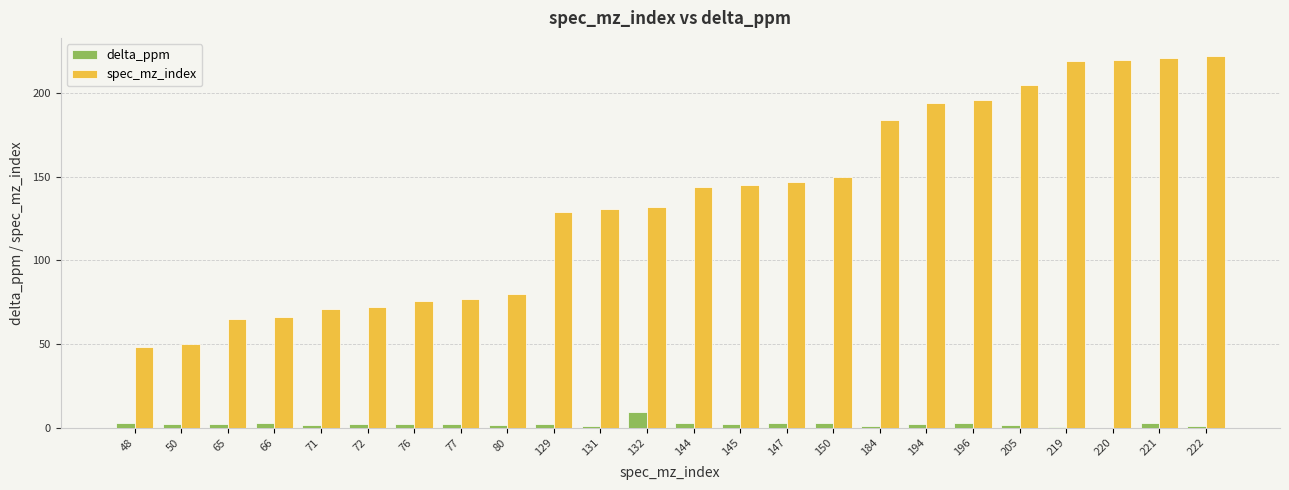

What is the sum of all delta_ppm values?

53.2